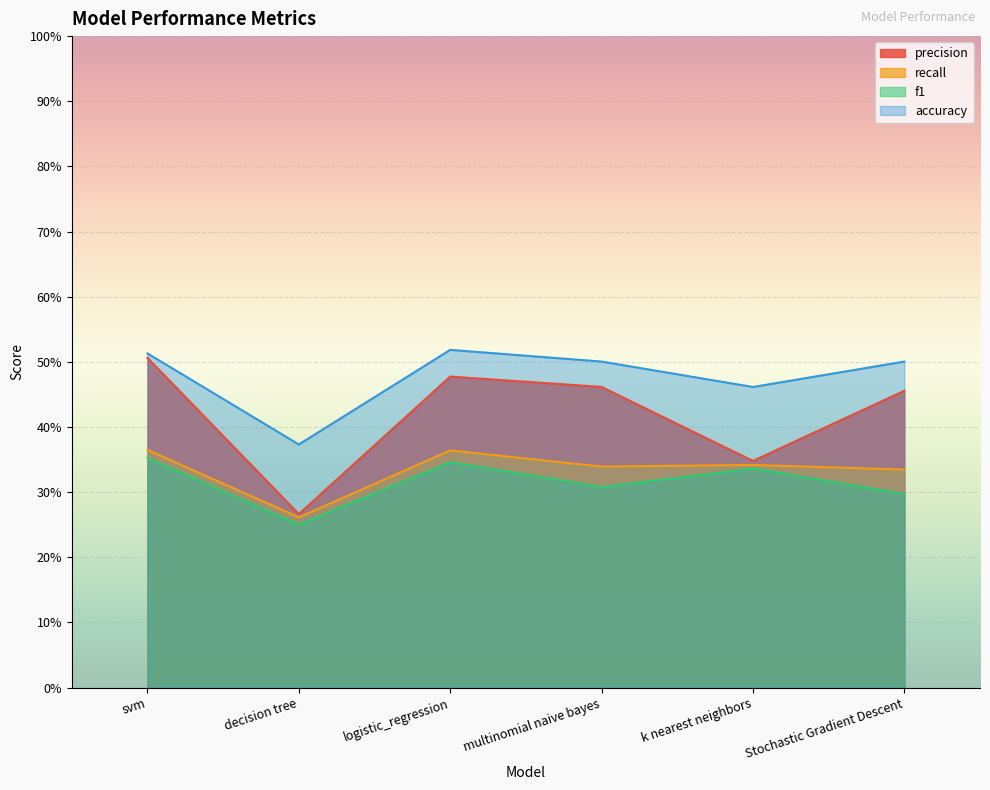

True or false: recall and precision intersect in this chart.

False